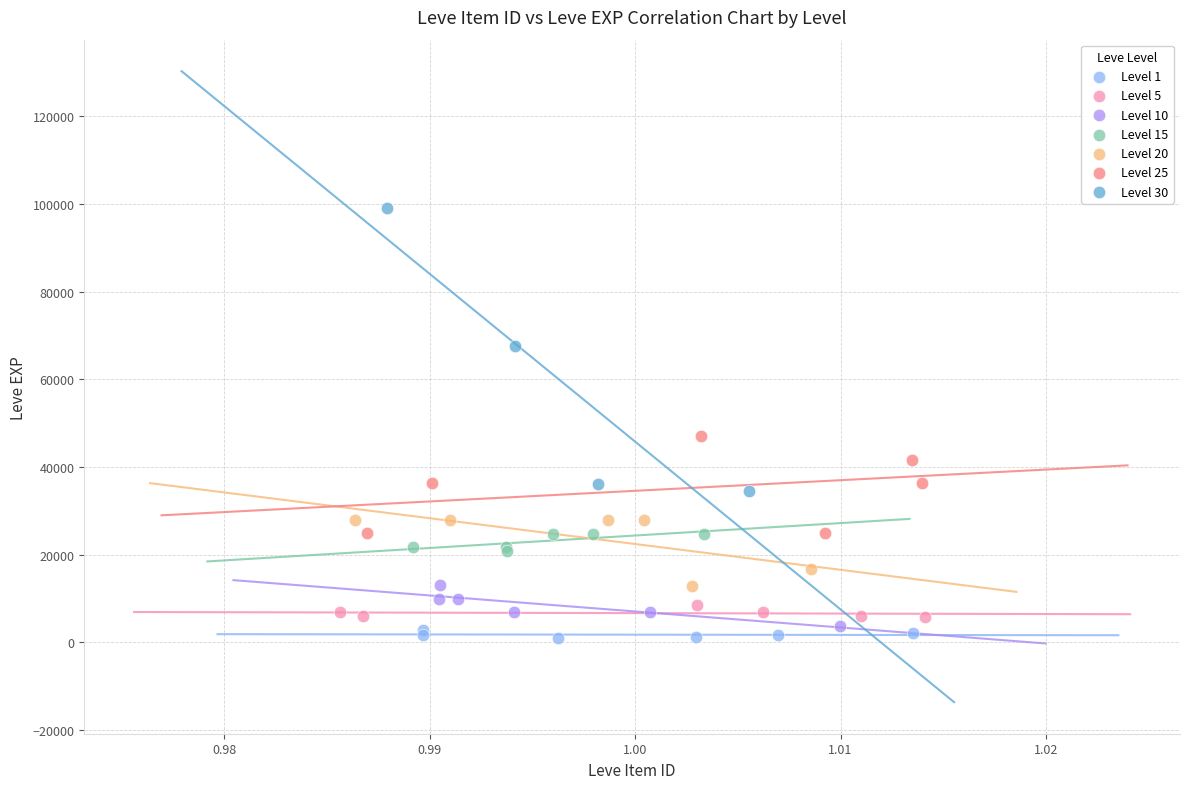

Which series has the widest spread of Y values?

Level 30